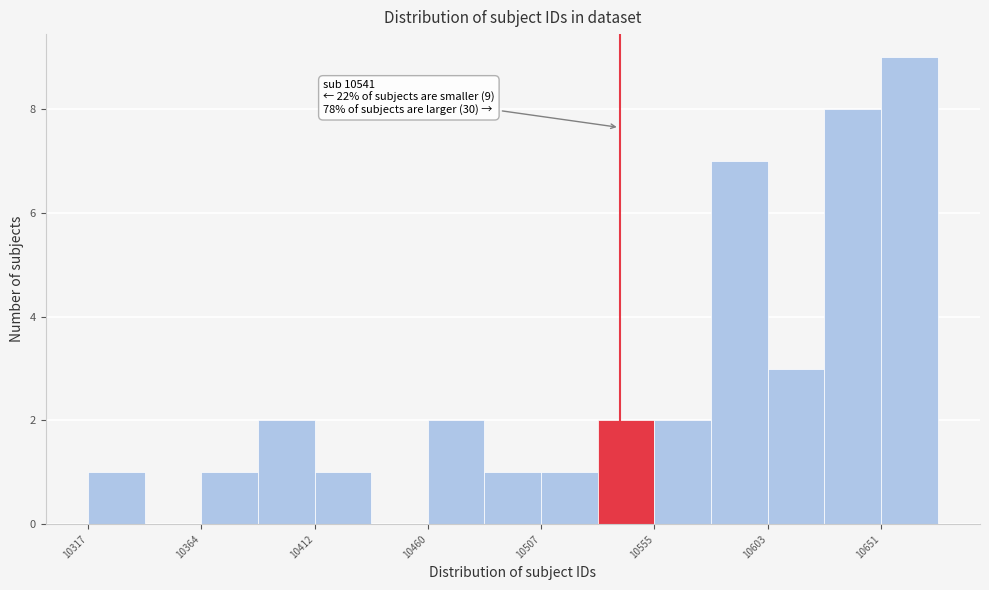

Which range on the x-axis has the tallest bar?

10650 to 10675